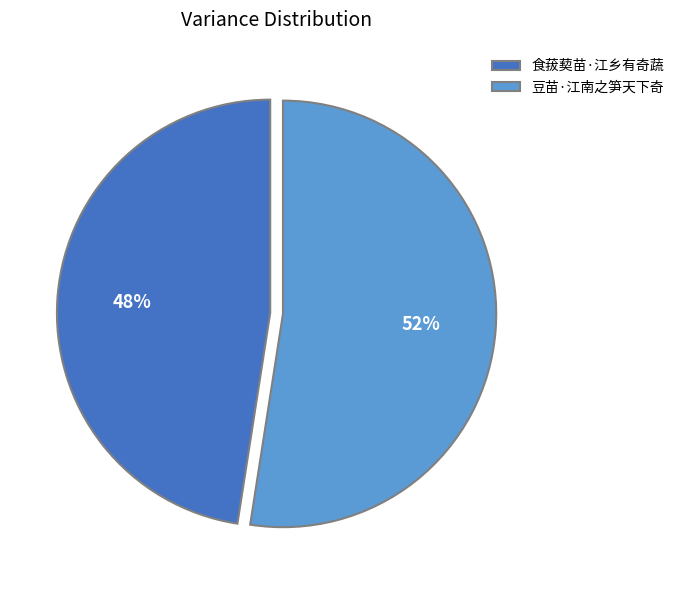

What is the smallest slice in the pie chart?

食菝葜苗·江乡有奇蔬